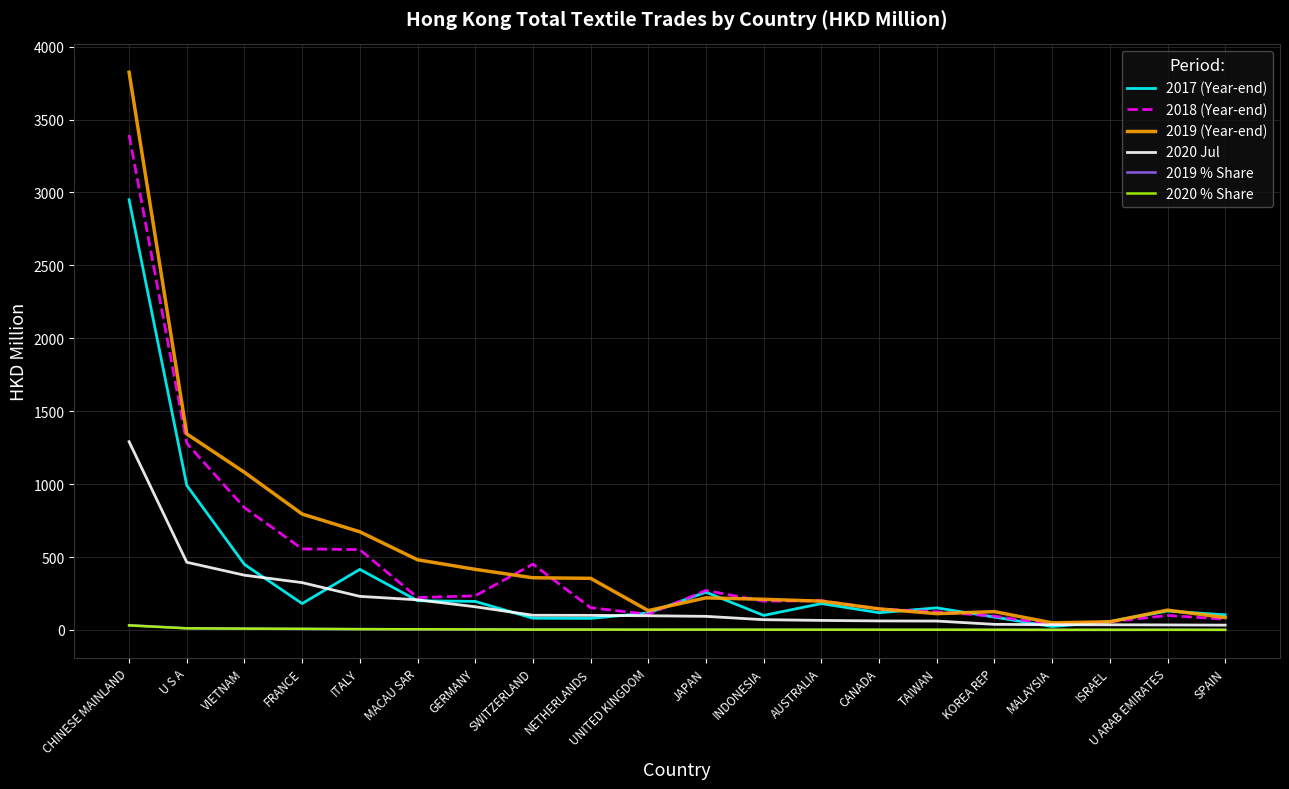

What is the maximum value shown in the chart?

3824.0